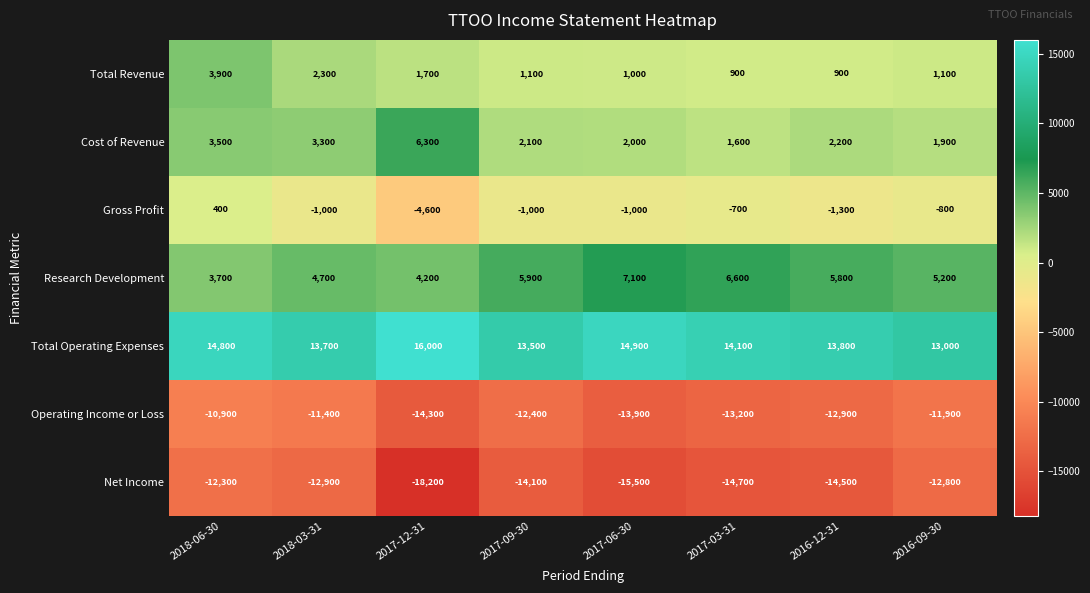

What is the highest value of the Total Revenue series?

3900